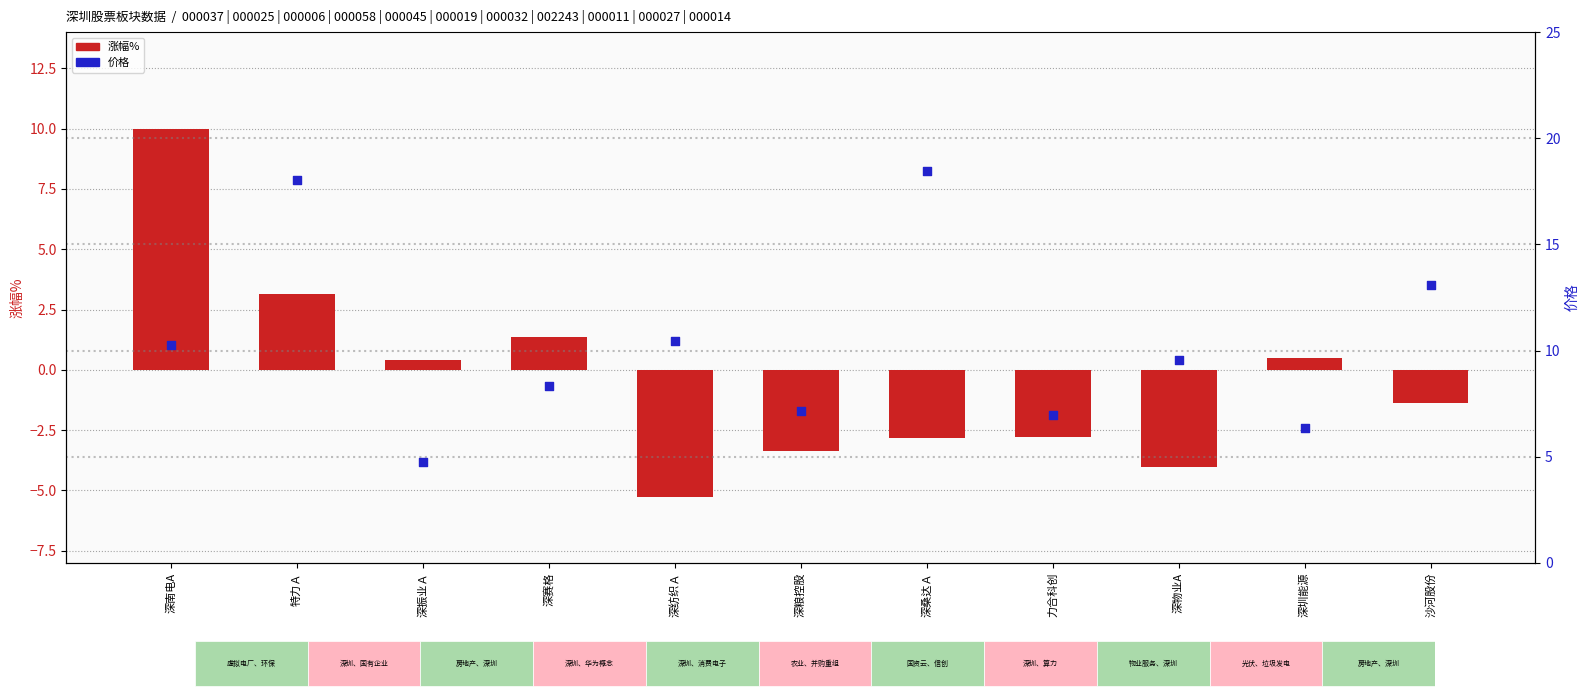

What is the total value across all series at 深粮控股?

3.8